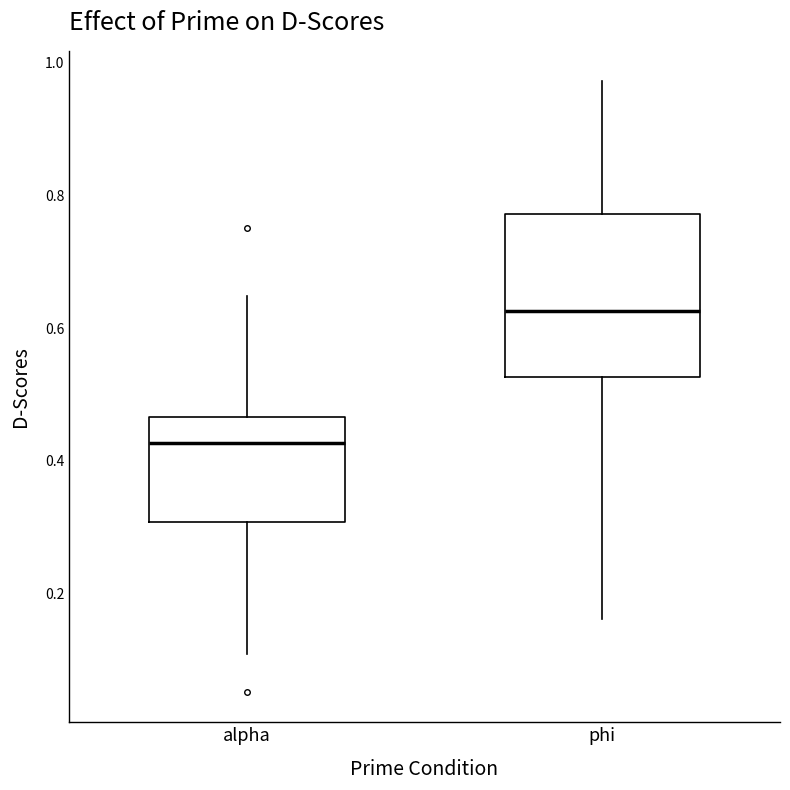

Reading left to right, read every box against the y-axis: the position of its median line, the range the box covers, and the ends of its whiskers. The values are not printed on the chart, so give them approximately, as read against the axis.

alpha: median 0.42, box 0.30 to 0.46, whiskers 0.10 to 0.64
phi: median 0.62, box 0.52 to 0.78, whiskers 0.16 to 0.98